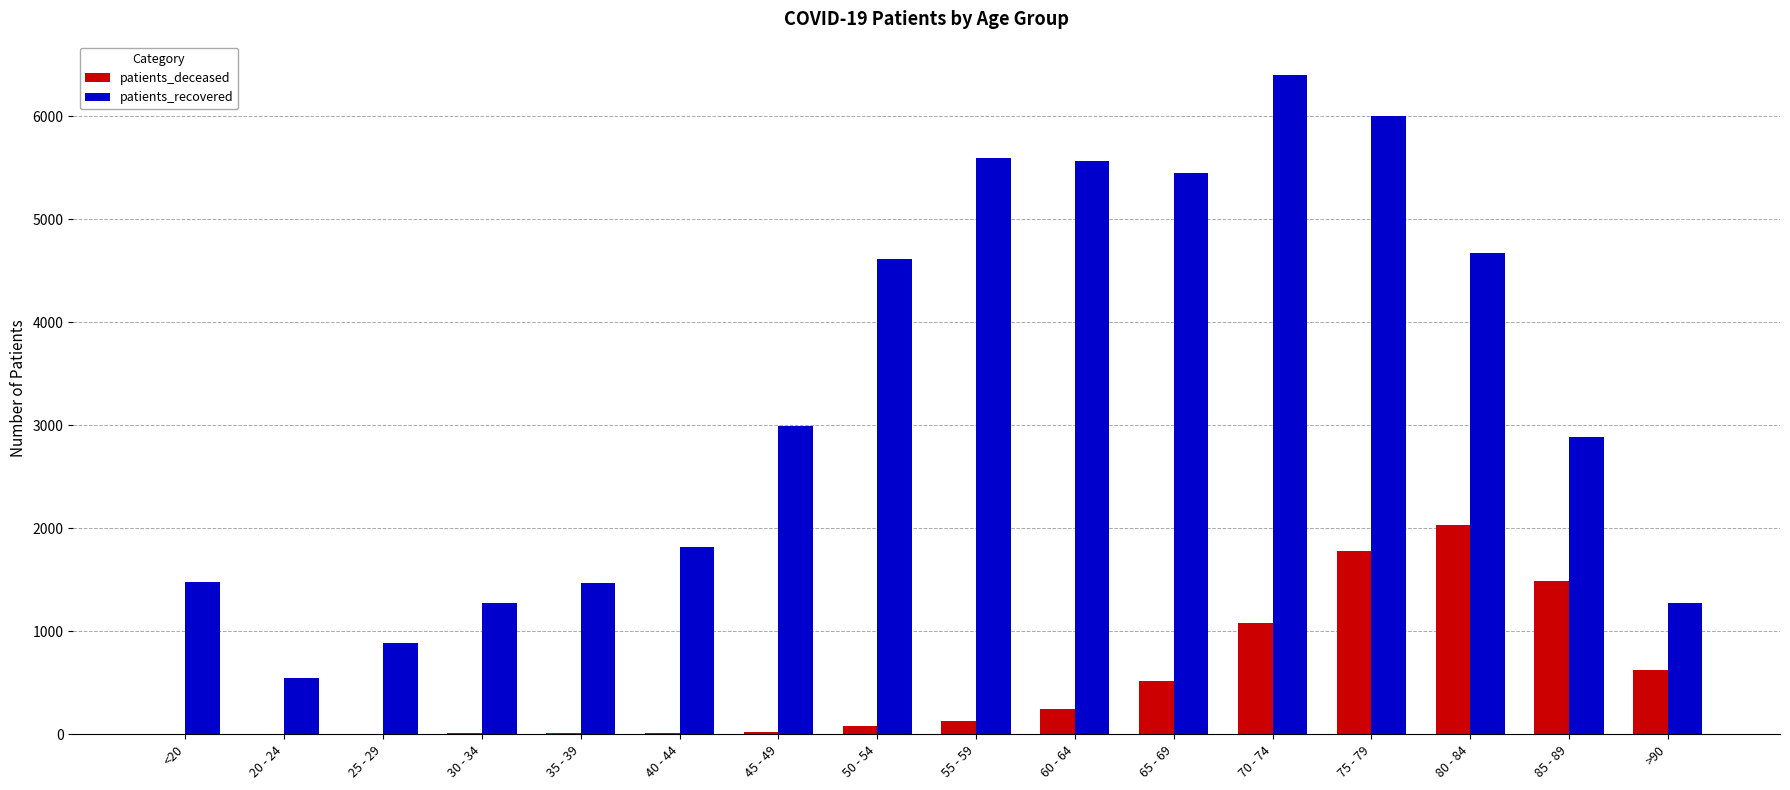

How many distinct data groups are displayed?

2